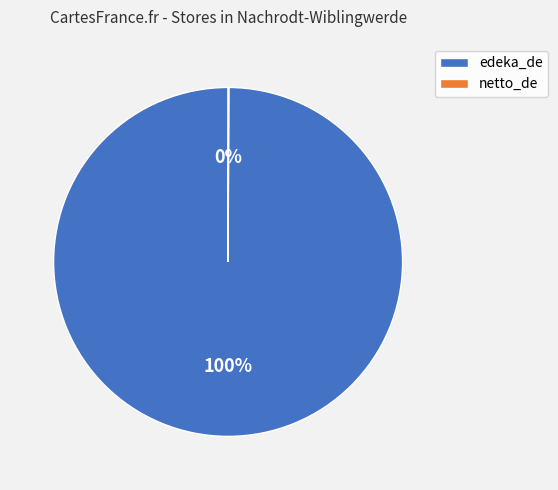

What is the largest slice in the pie chart?

edeka_de